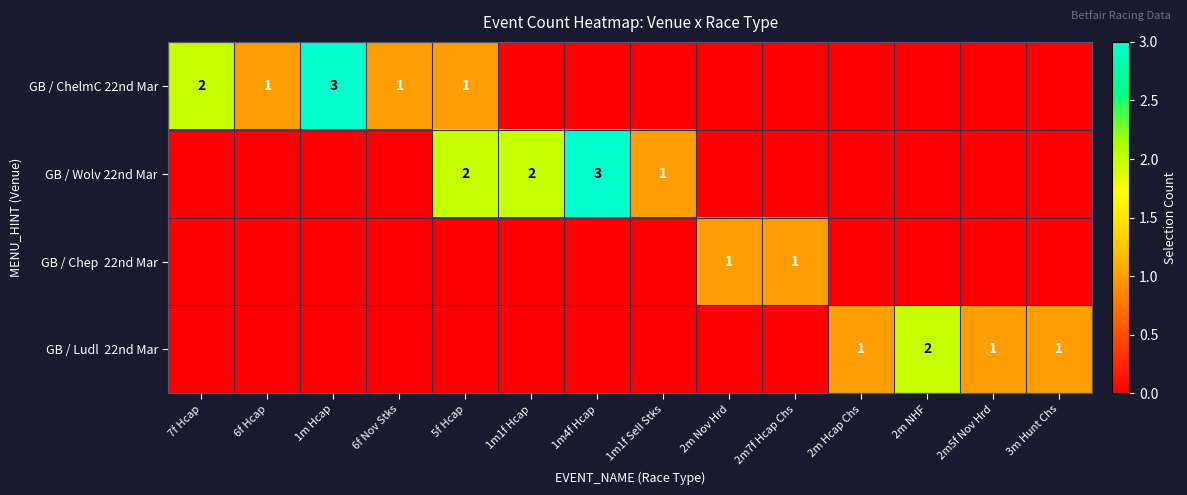

Which has a higher value, 2m Nov Hrd or 2m Hcap Chs?

2m Nov Hrd